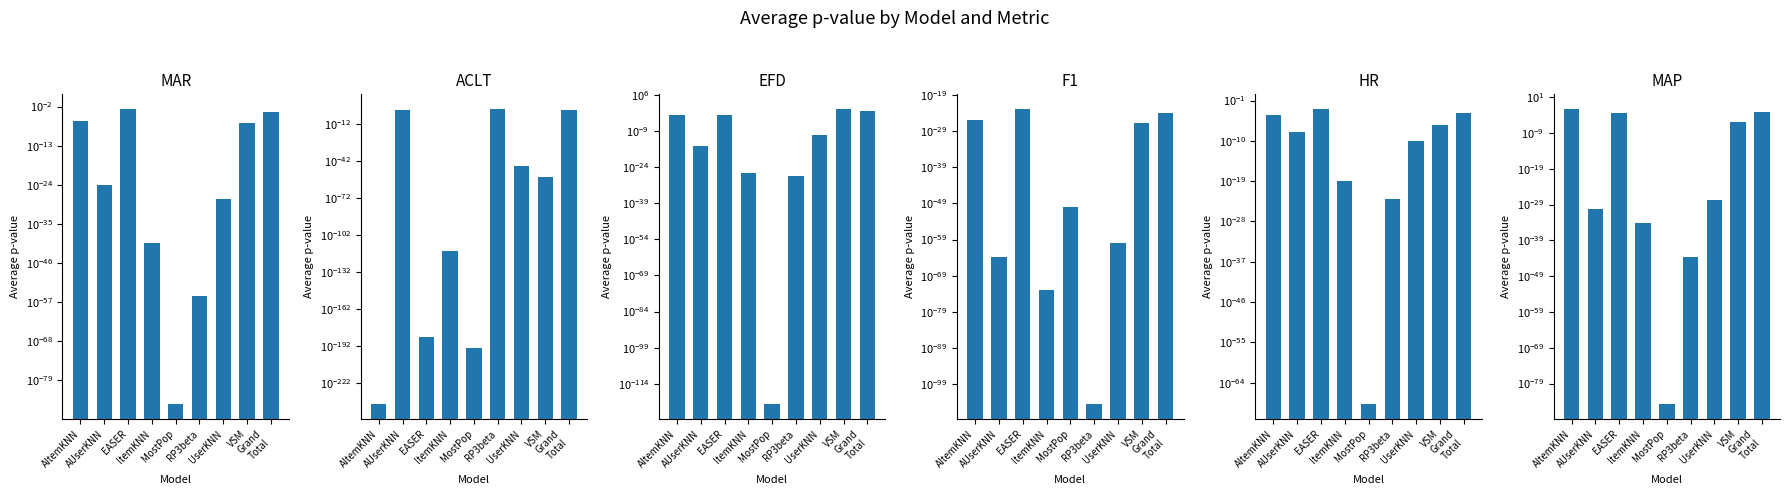

At which label does MAP reach its minimum?

MostPop